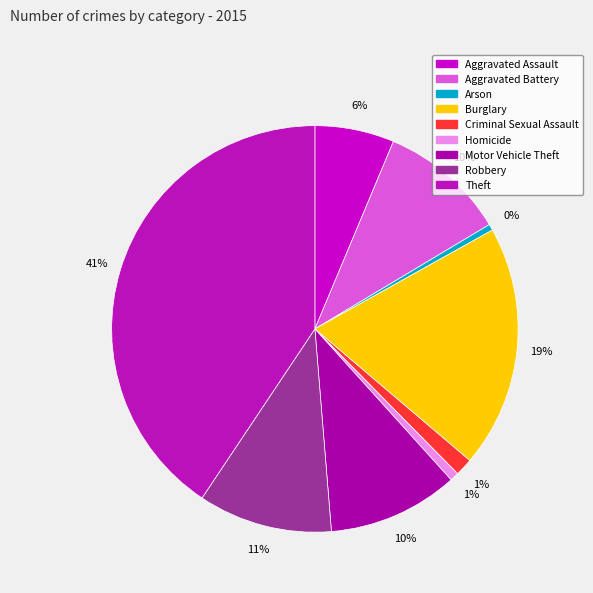

Which has a higher value, Arson or Theft?

Theft